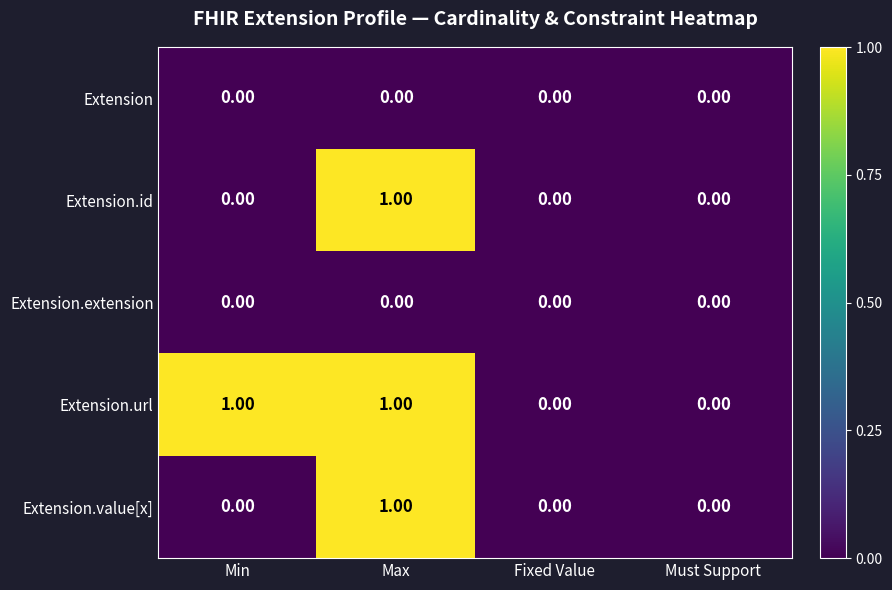

At which category is the sum across all series the highest?

Max